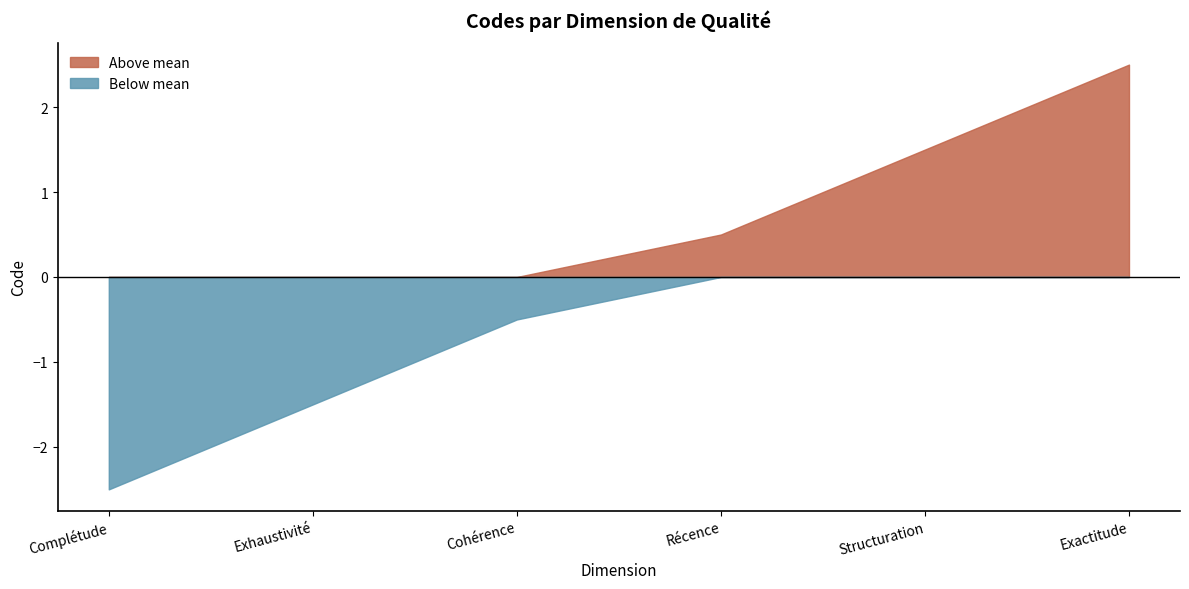

What is the greatest value displayed?

2.5